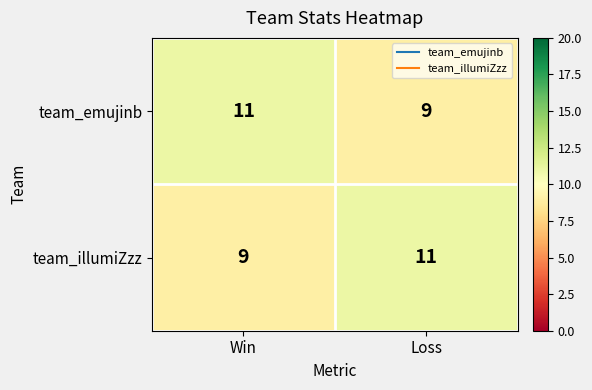

Where is team_illumiZzz nearest to the value 10?

Win